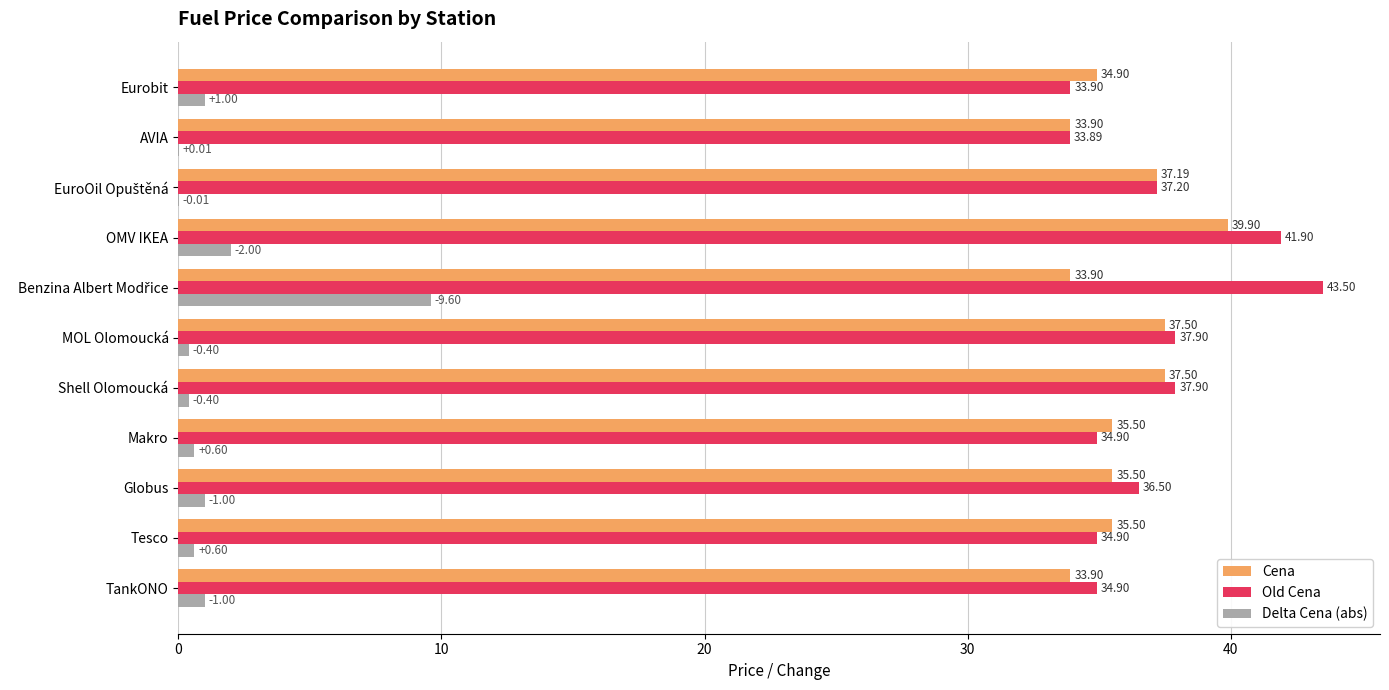

What is the sum of all Delta Cena (abs) values?

16.6